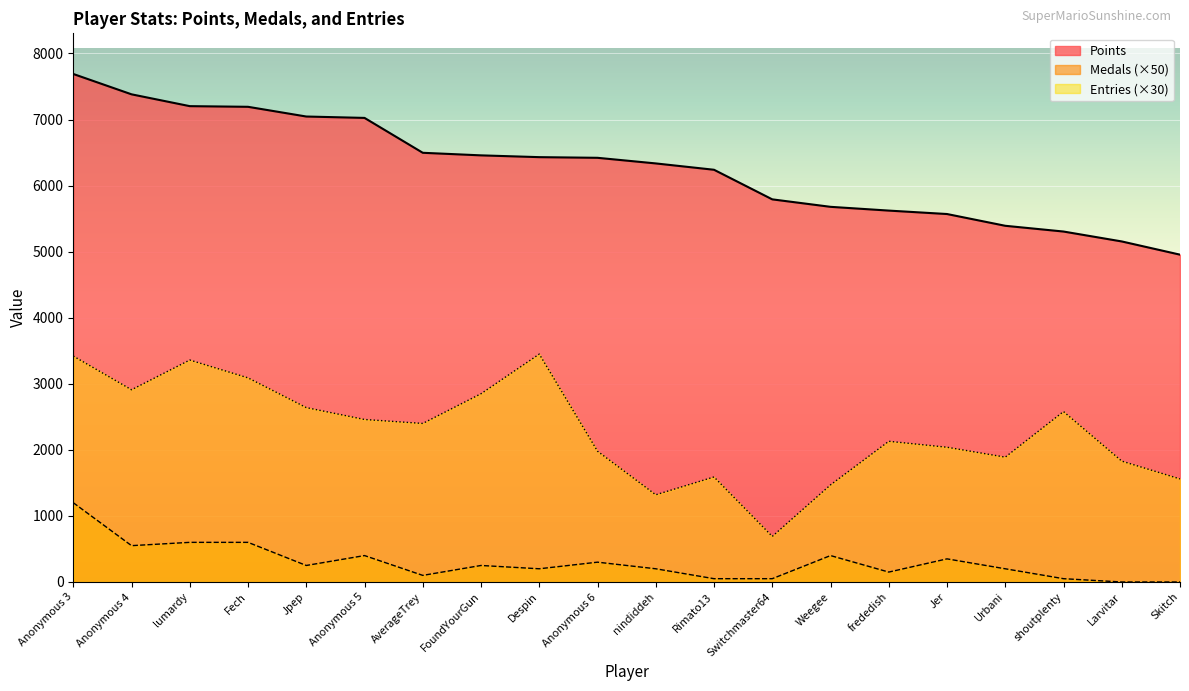

Rank the series by their maximum value, from lowest to highest.

Medals (×50), Entries (×30), Points